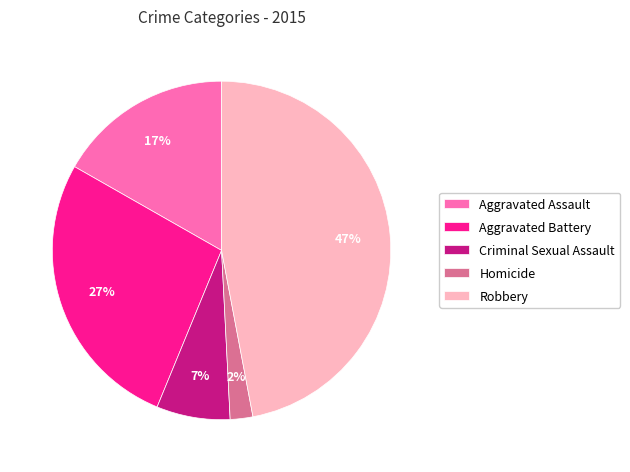

Between Aggravated Assault and Robbery, which is larger?

Robbery